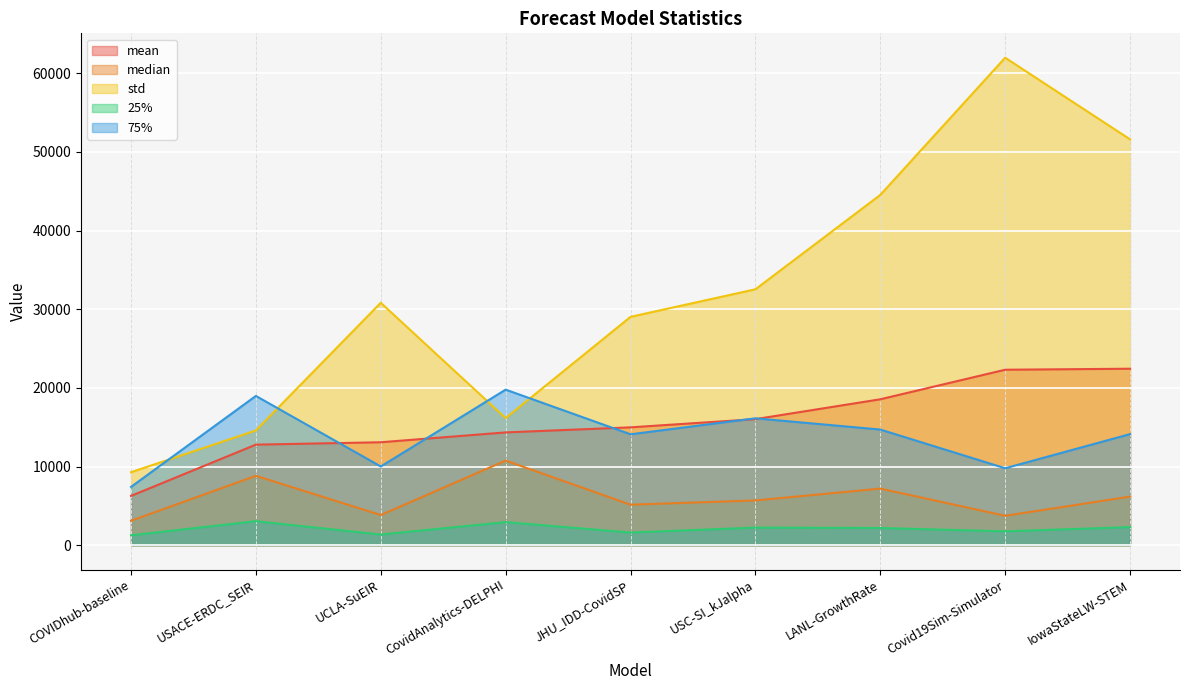

What is the highest value of the median series?

10760.0